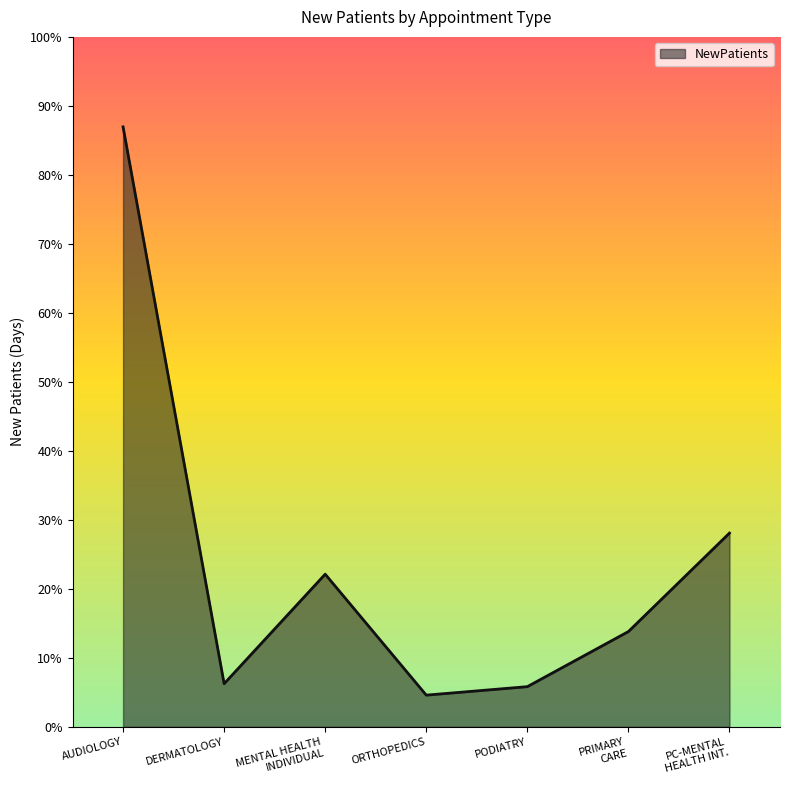

How many points are higher than both their immediate neighbors (excluding endpoints)?

1